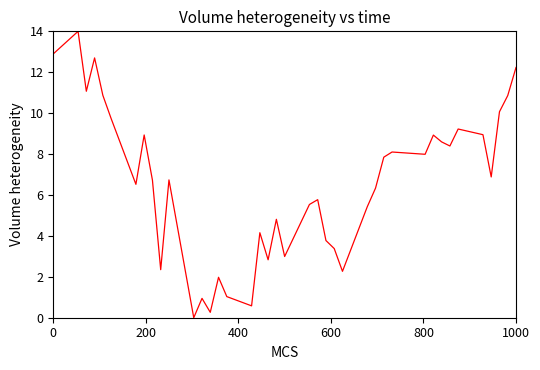

What is the maximum value shown in the chart?

14.0